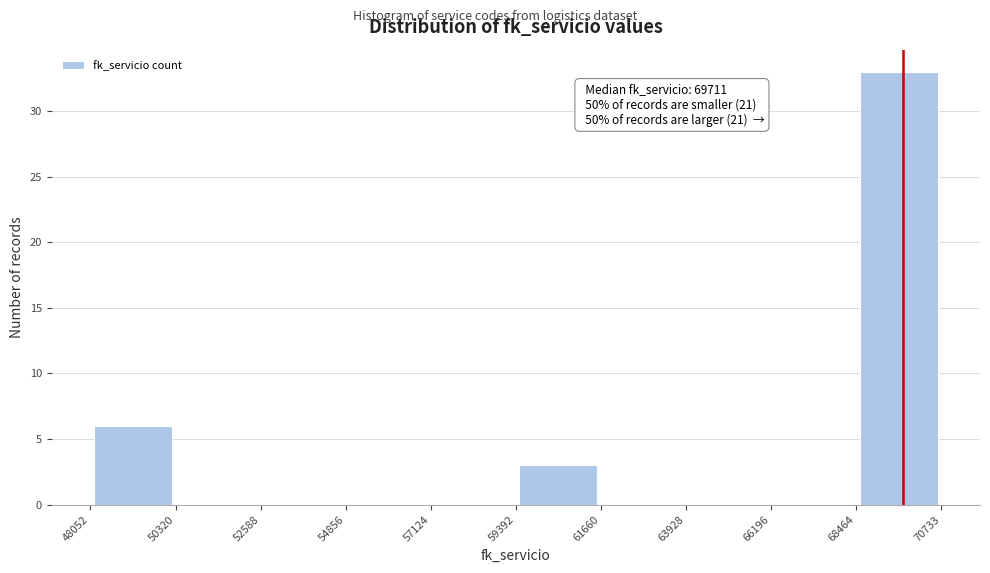

Over which range of the x-axis is the bar tallest?

68464 to 70733